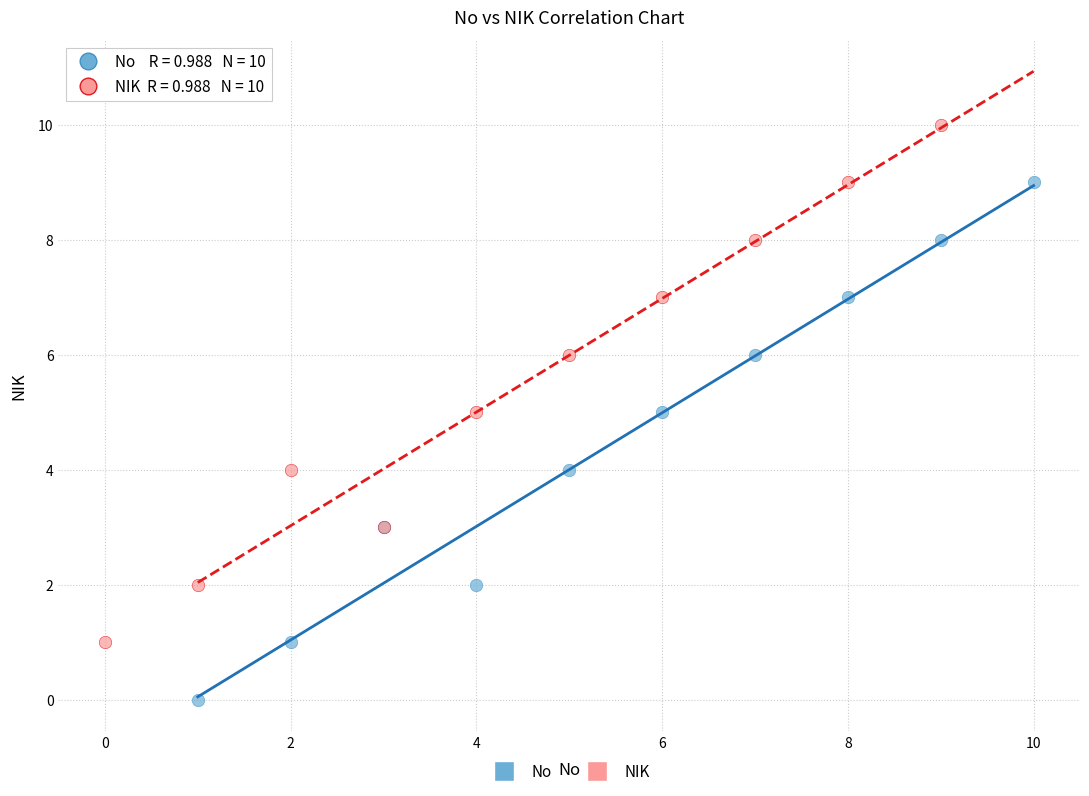

Which series contains the lowest Y value?

No